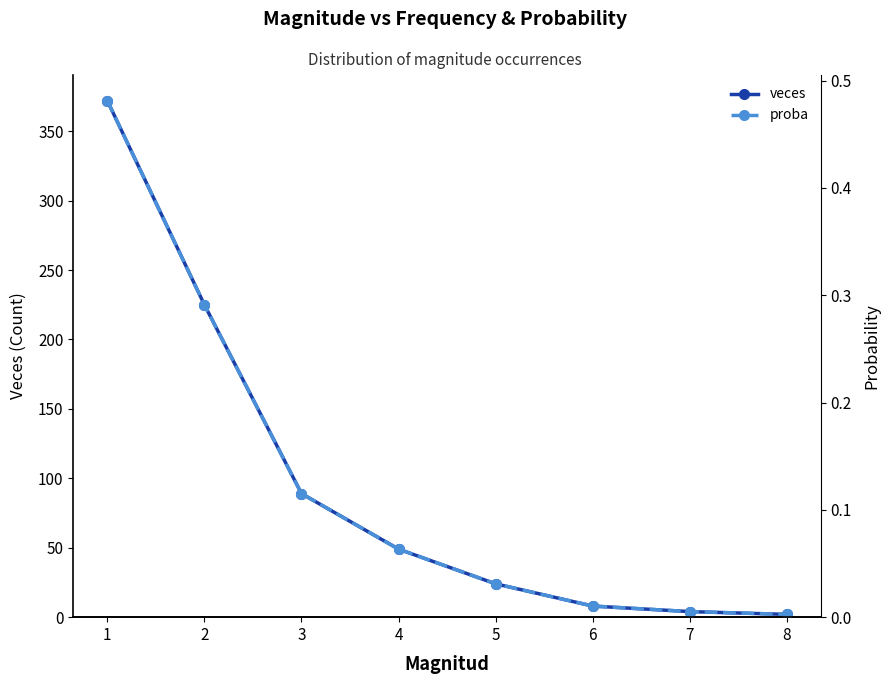

What is the value of the proba point at the 3rd from the left?

0.1